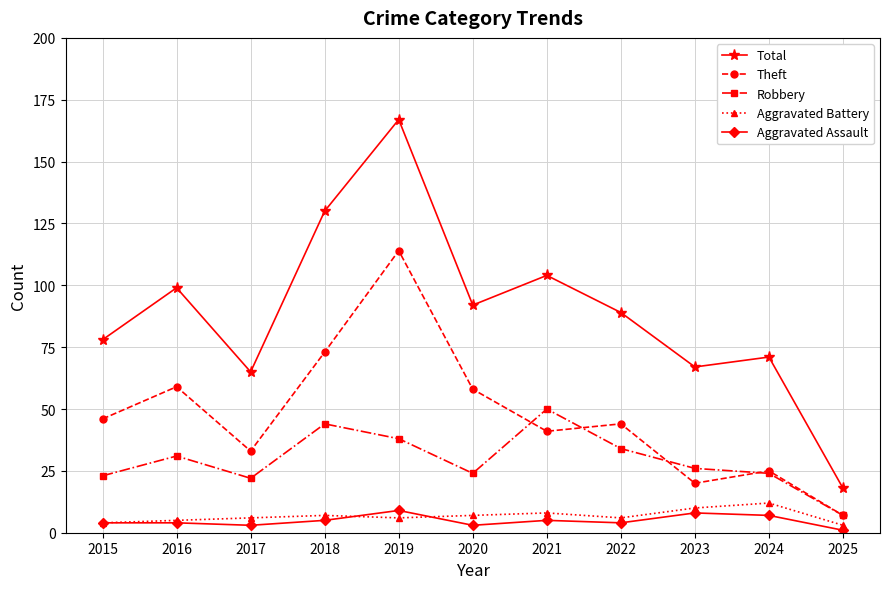

True or false: Total has more than 0 interior local peaks.

True